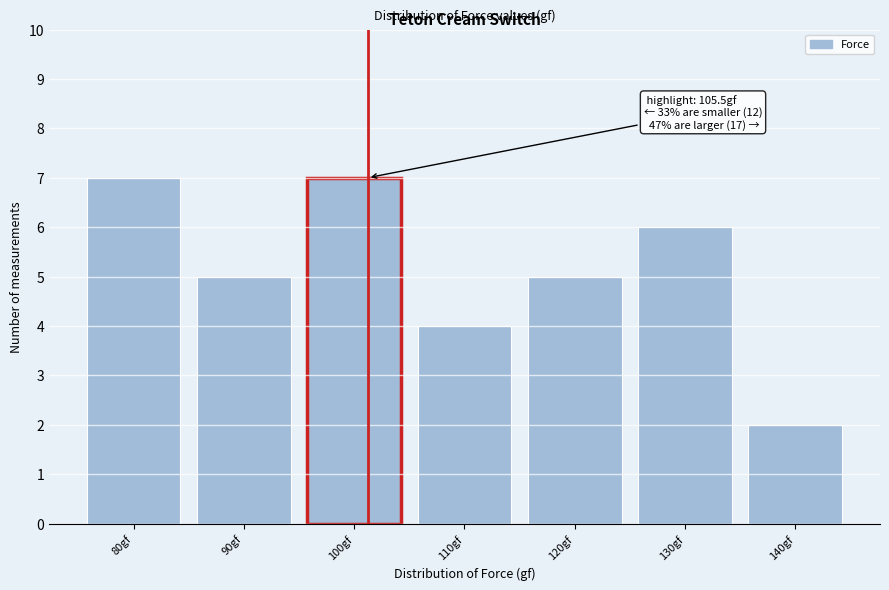

Reading right to left, extract all data points from this chart.

140gf=2	130gf=6	120gf=5	110gf=4	100gf=7	90gf=5	80gf=7